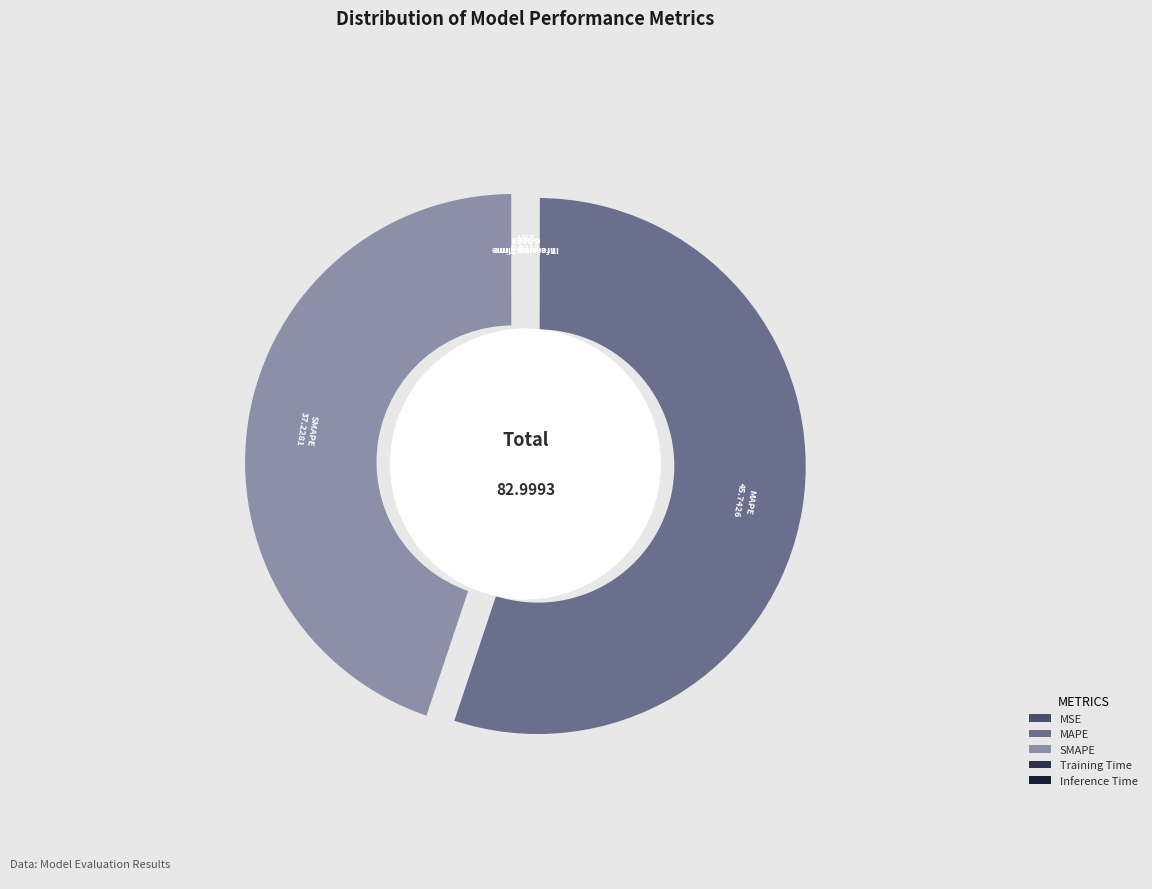

How many segments does this pie chart have?

5